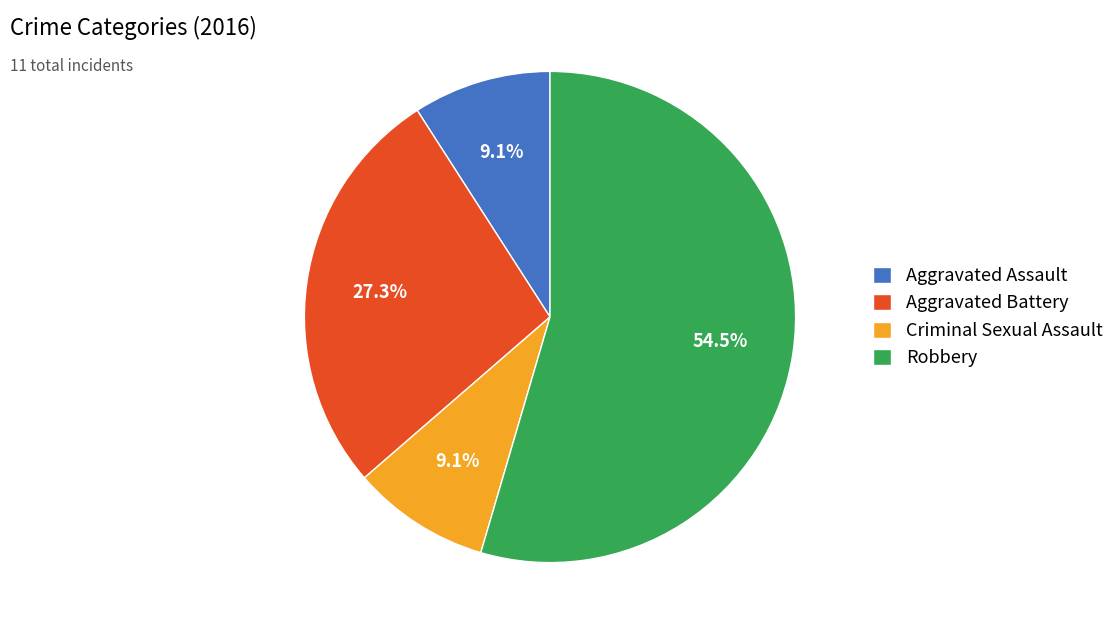

Which has a higher value, Robbery or Aggravated Battery?

Robbery